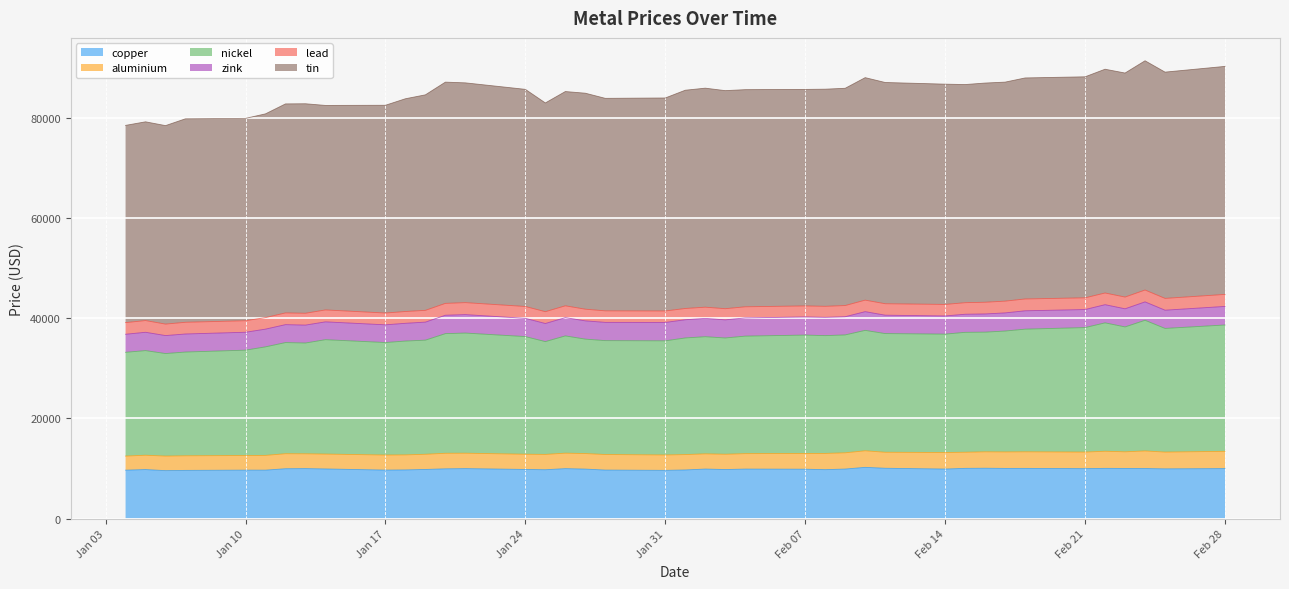

What position from the right is 2022-01-27?

23